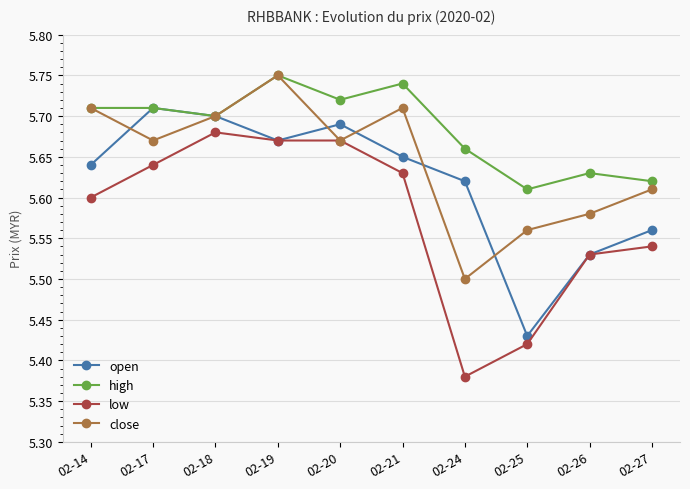

What is the sum of the close values at 02-21 and 02-26?

11.3